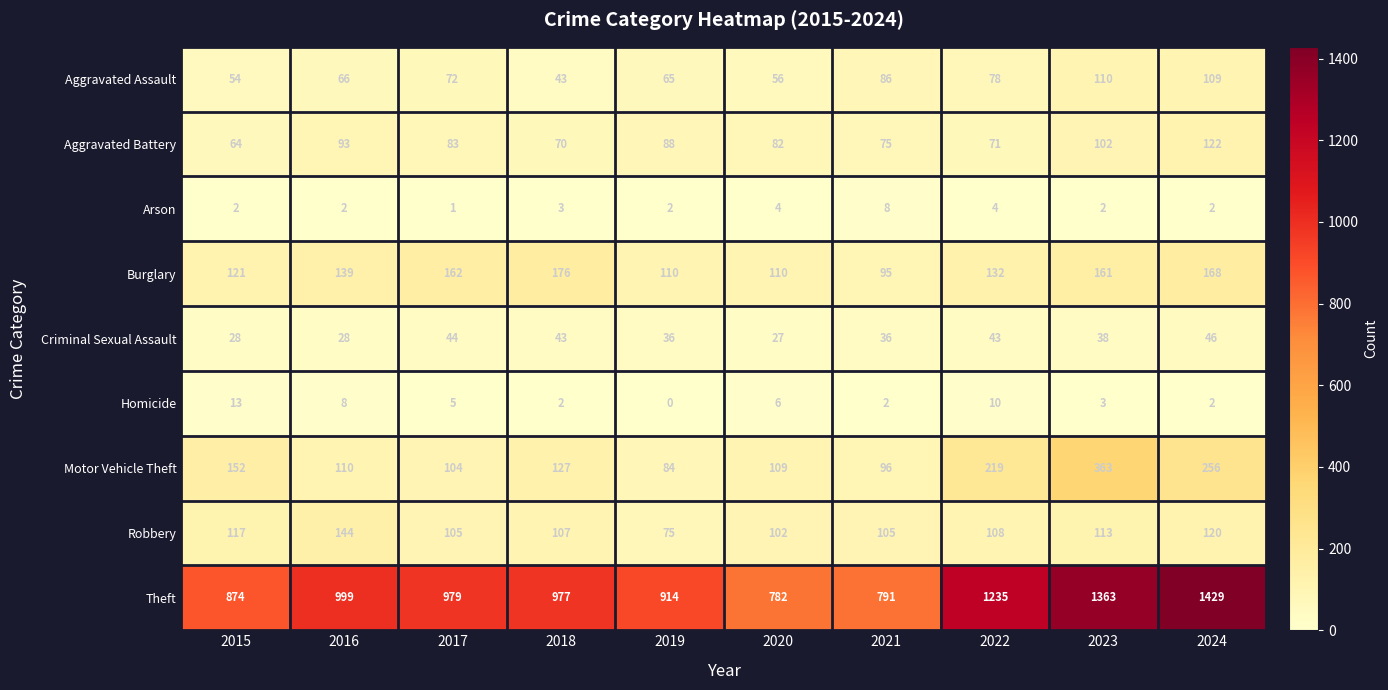

Is the value of Aggravated Battery at 2018 greater than the value of Criminal Sexual Assault at 2019?

Yes